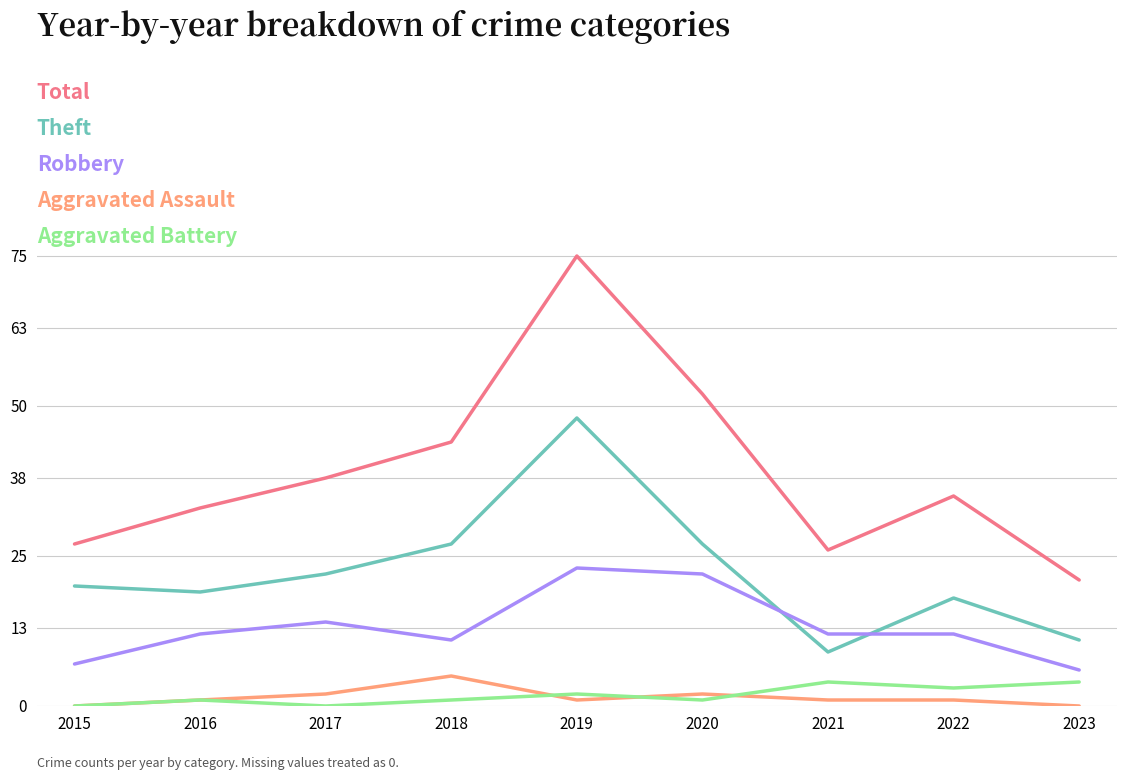

What is the difference between the highest and lowest values at 2015?

27